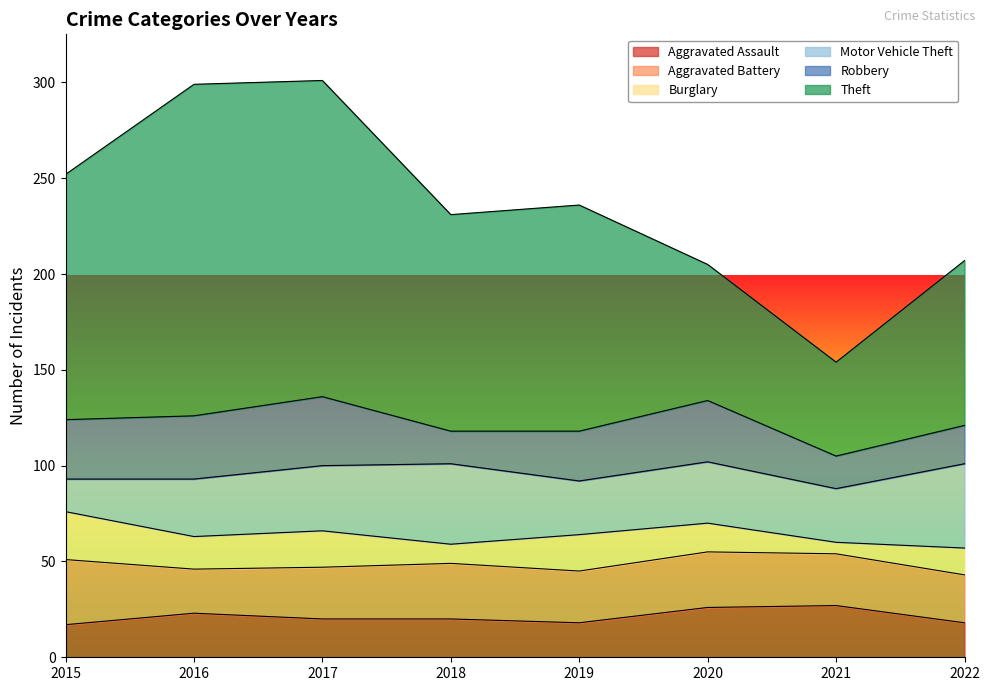

True or false: Aggravated Assault has a value of 17 at 2015.

True